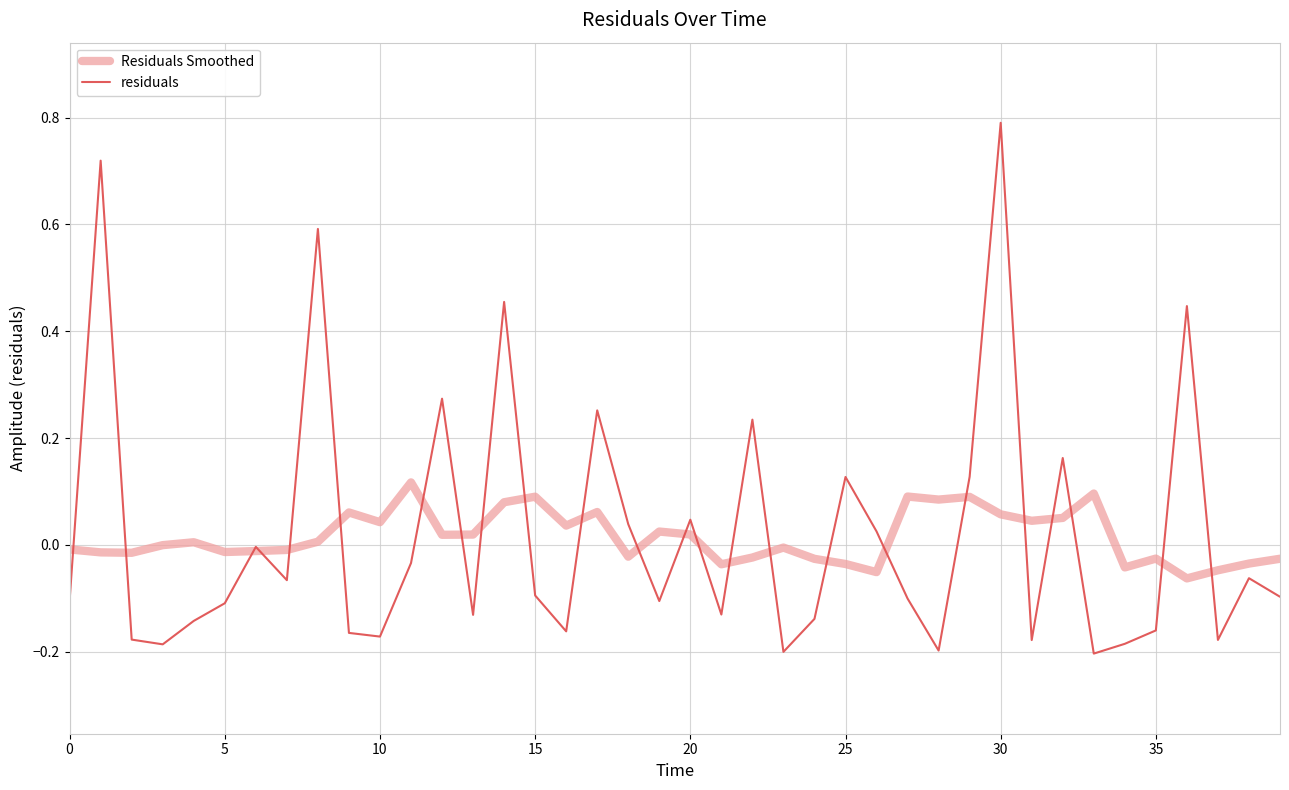

What is the maximum value shown in the chart?

0.8